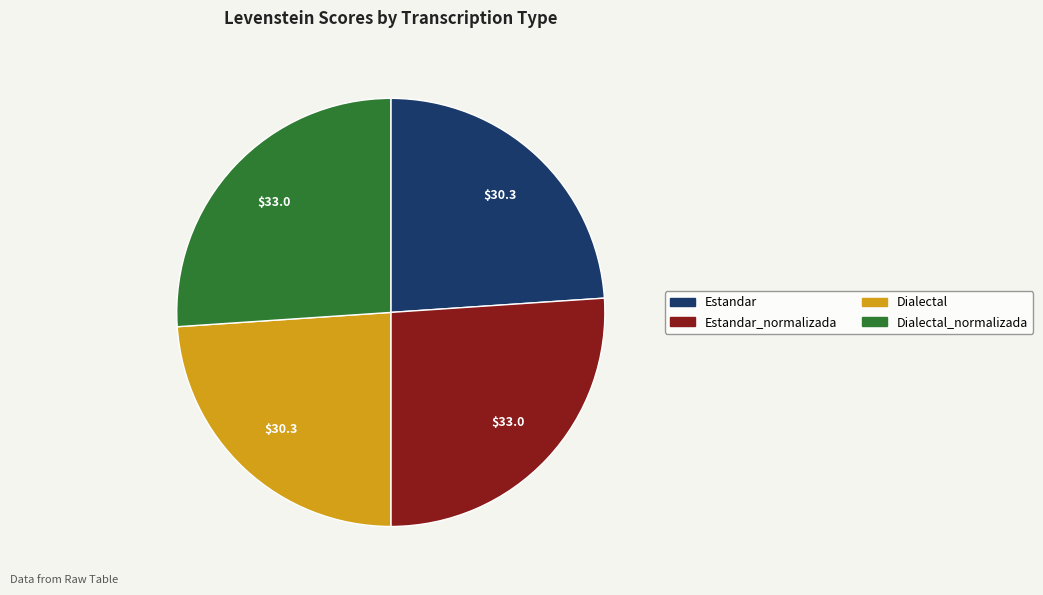

Is there a majority slice in this chart?

No